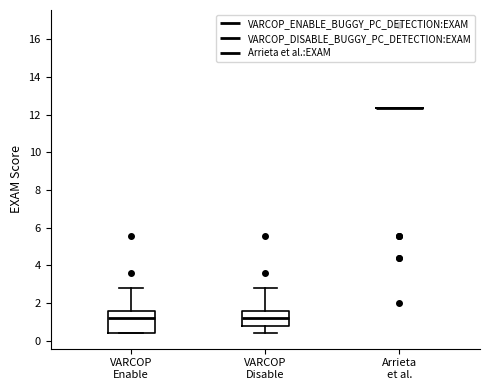

Which box is the tallest, from its lower edge to its upper edge?

VARCOP Enable